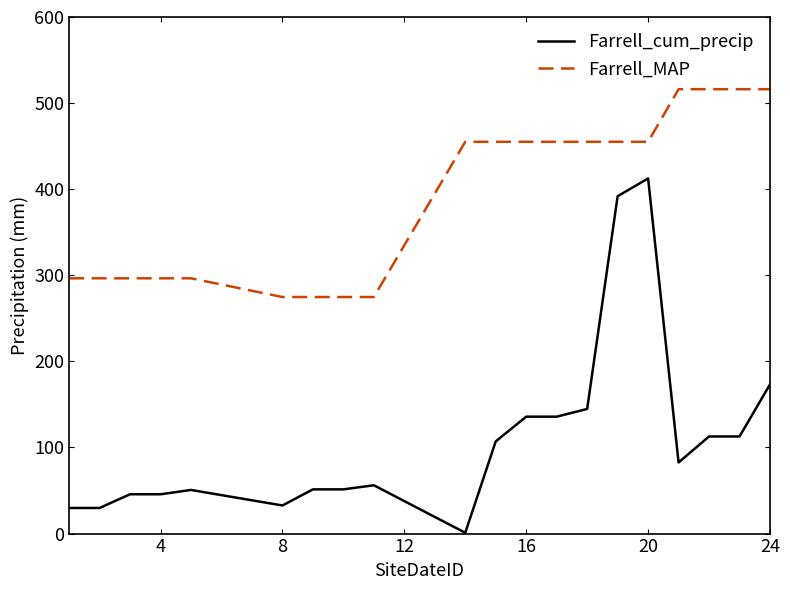

What is the minimum value for Farrell_MAP?

274.8